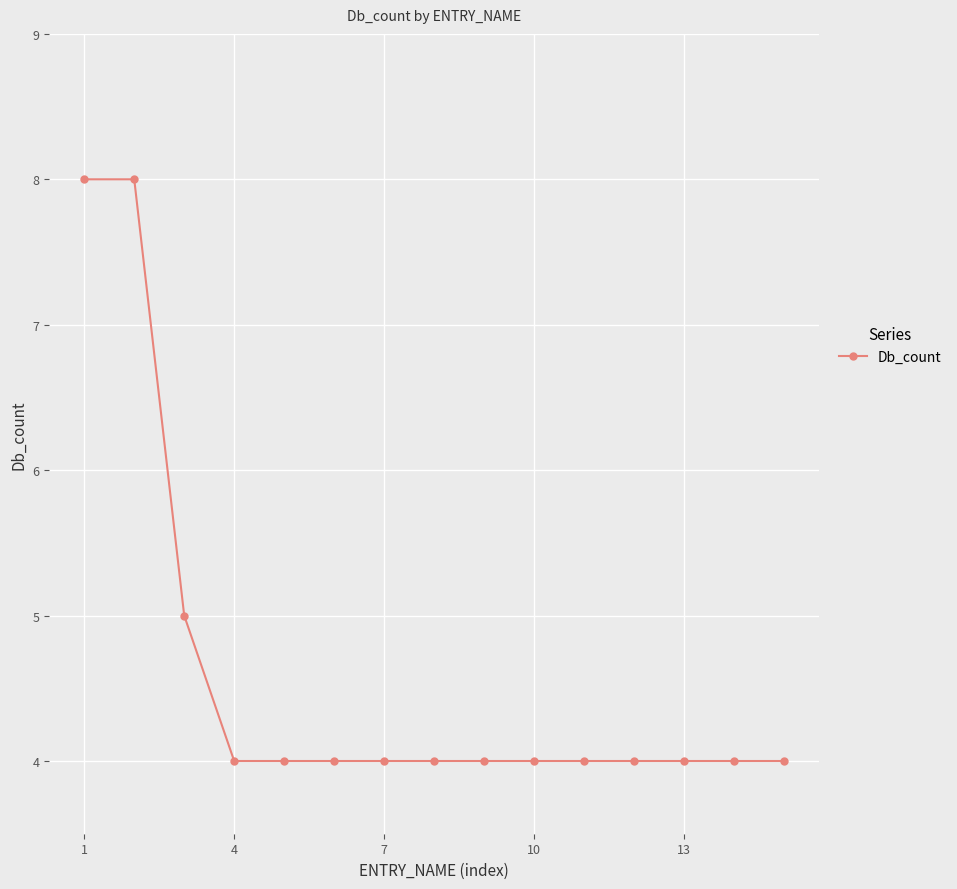

What is the maximum value shown in the chart?

8